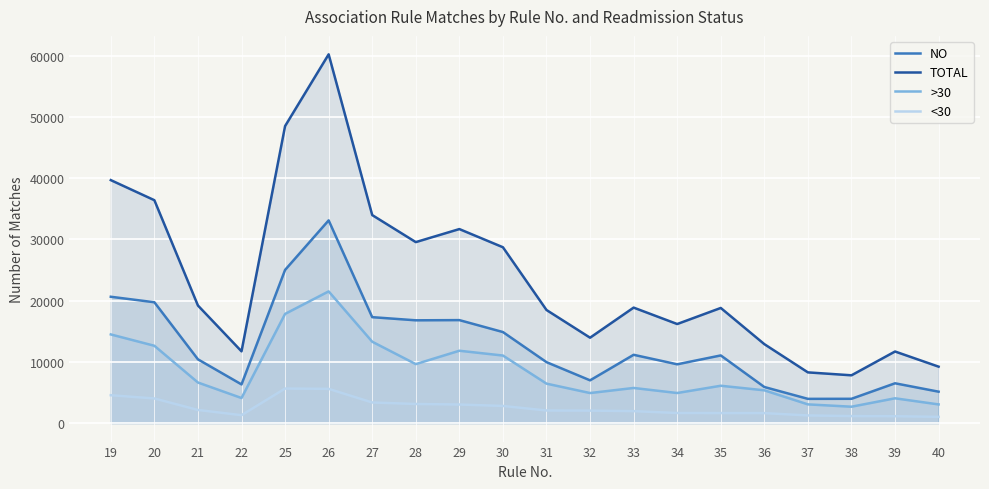

How many series are shown in this chart?

4